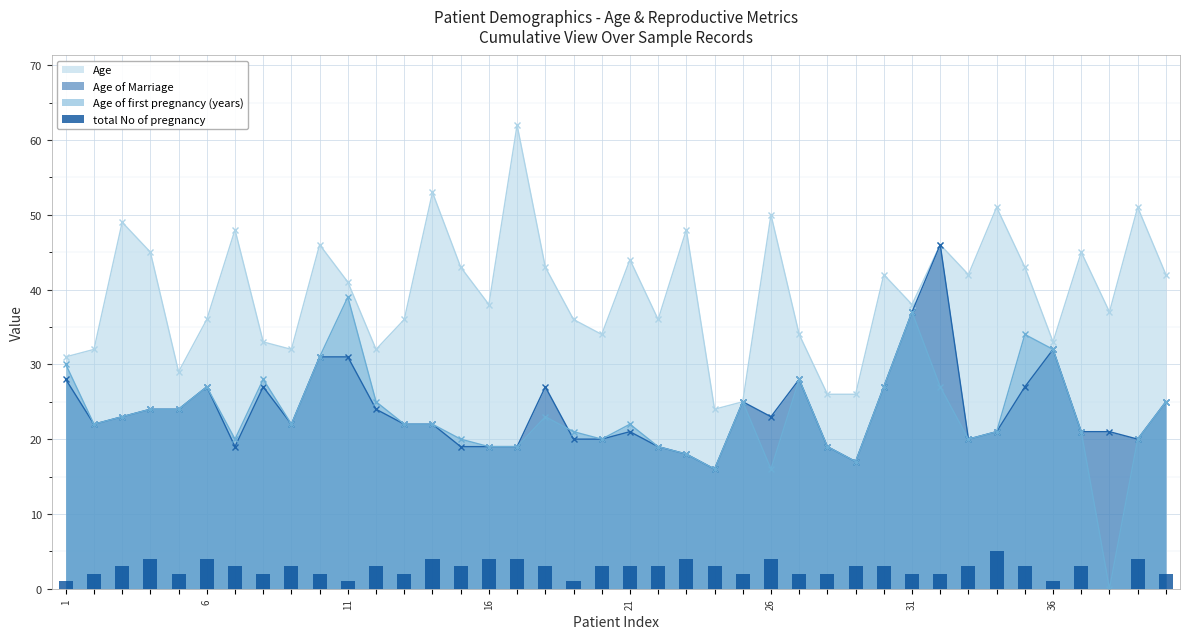

How many bars are there in total?

40